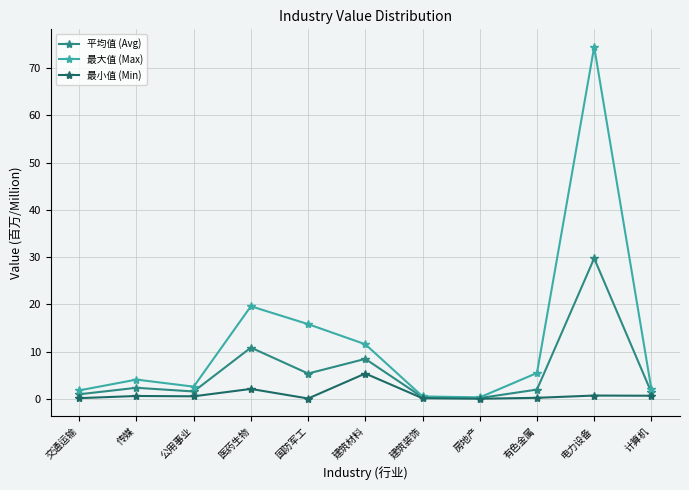

The value of 平均值 (Avg) at 国防军工 is 8.3. True or false?

False